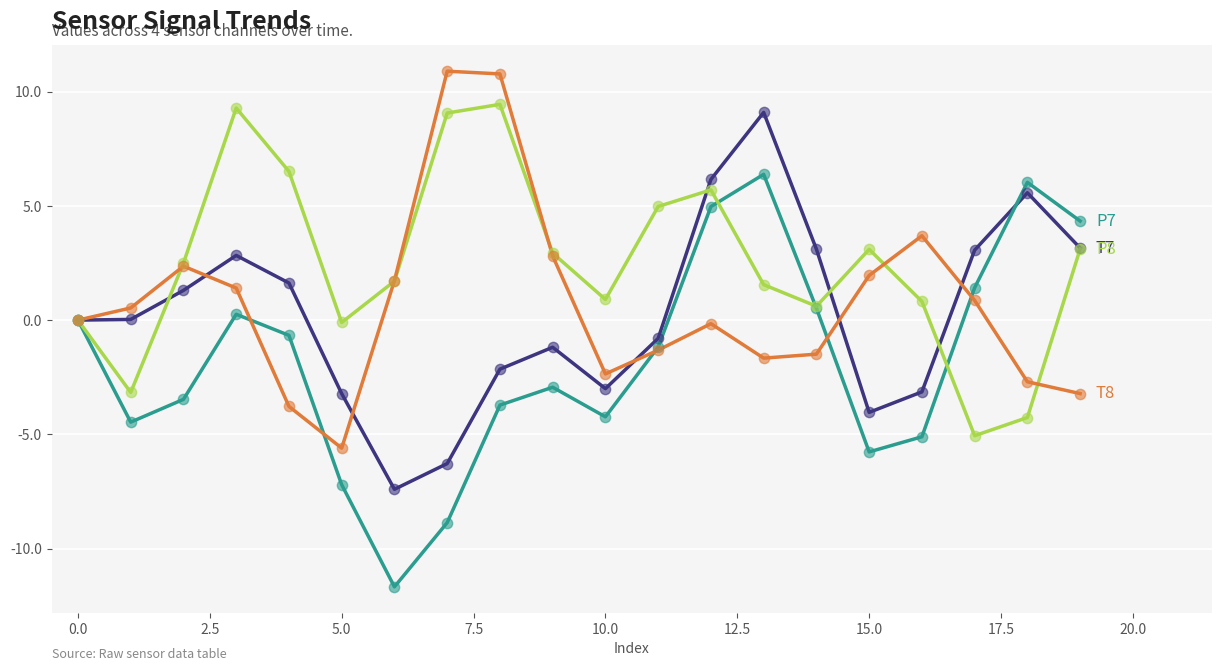

What is the smallest value displayed?

-11.7